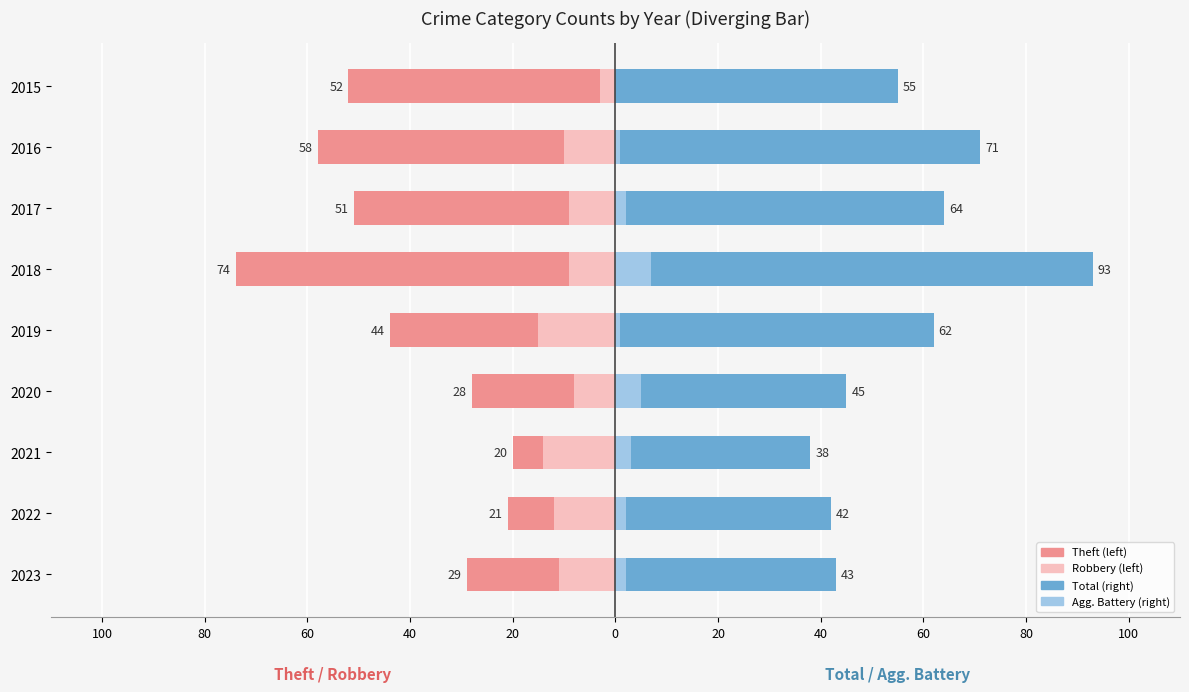

Which series changed the most between 2018 and 2019?

Total